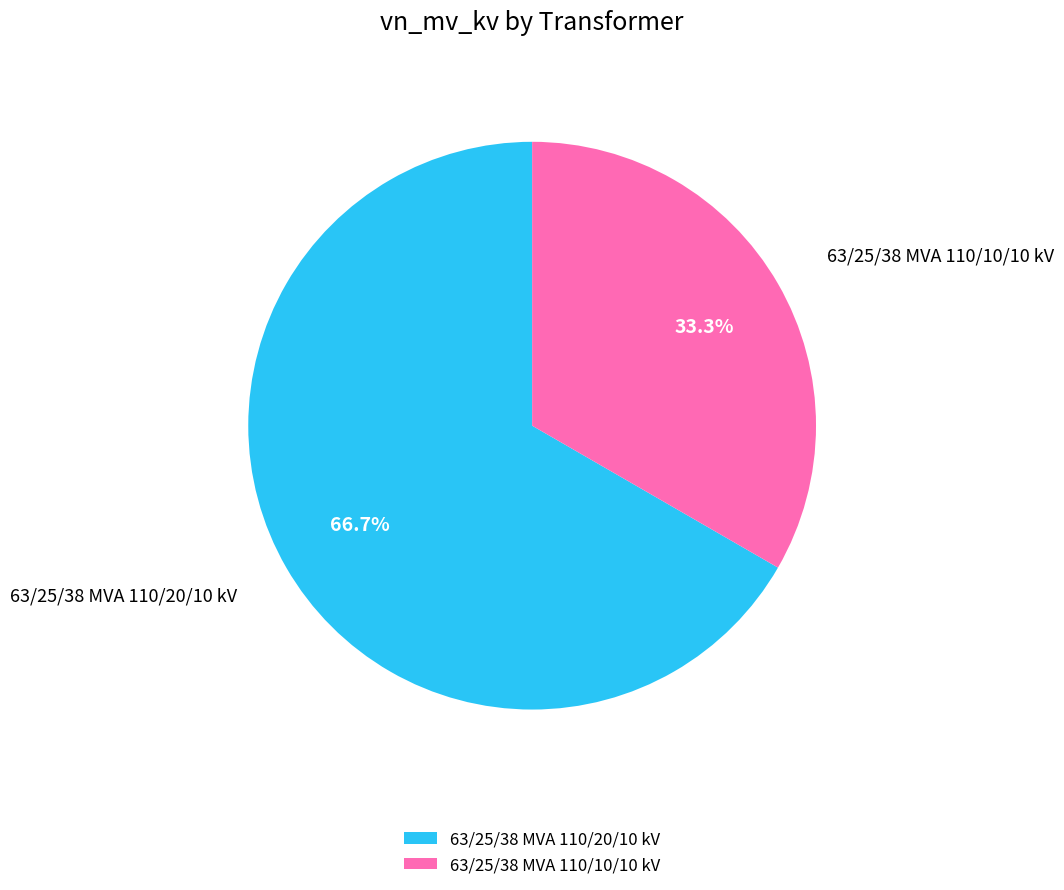

Between 63/25/38 MVA 110/10/10 kV and 63/25/38 MVA 110/20/10 kV, which is larger?

63/25/38 MVA 110/20/10 kV